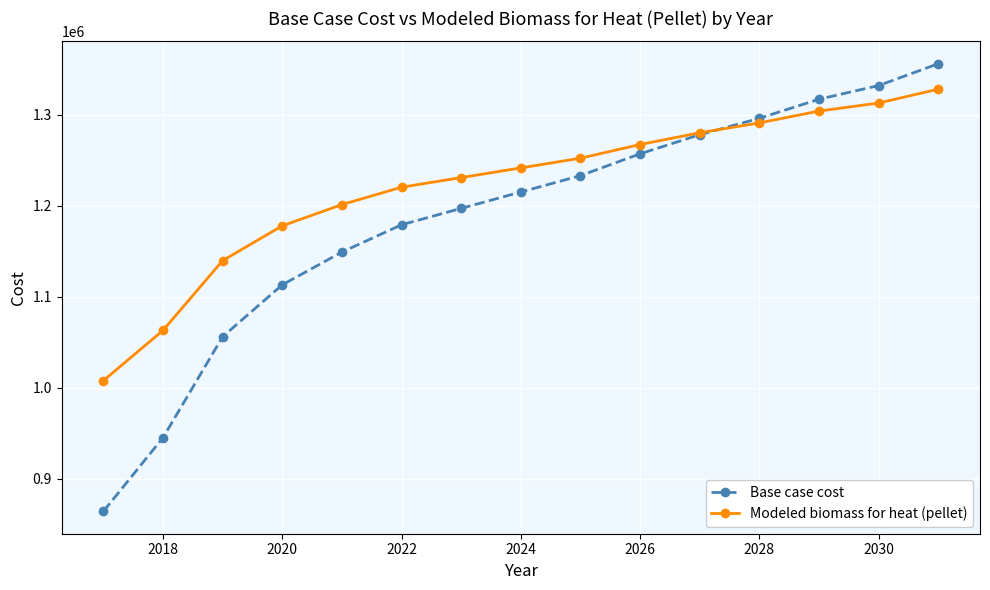

Reading right to left, transcribe all the data shown in this chart.

Base case cost: 1356288.7	1332297.2	1317302.5	1296309.9	1278316.3	1257323.7	1233332.2	1215338.6	1197344.9	1179351.3	1149361.9	1113374.6	1056394.7	945434.0	864462.6
Modeled biomass for heat (pellet): 1328337.8	1313088.4	1304301.6	1291282.1	1280448.9	1267524.4	1252509.7	1241824.2	1231190.2	1220609.1	1201524.8	1178217.3	1139991.4	1063315.9	1008093.1